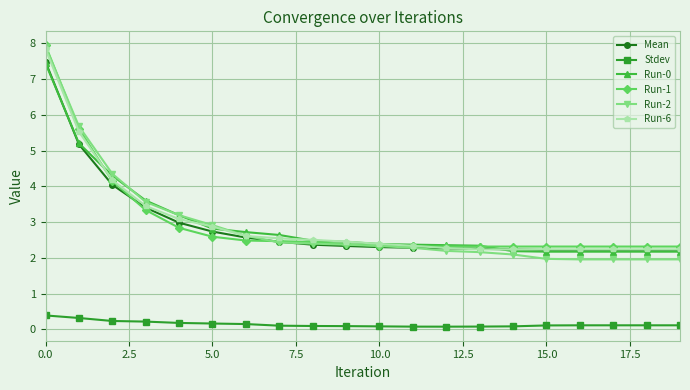

What are all the series names shown in the legend?

Mean, Stdev, Run-0, Run-1, Run-2, Run-6